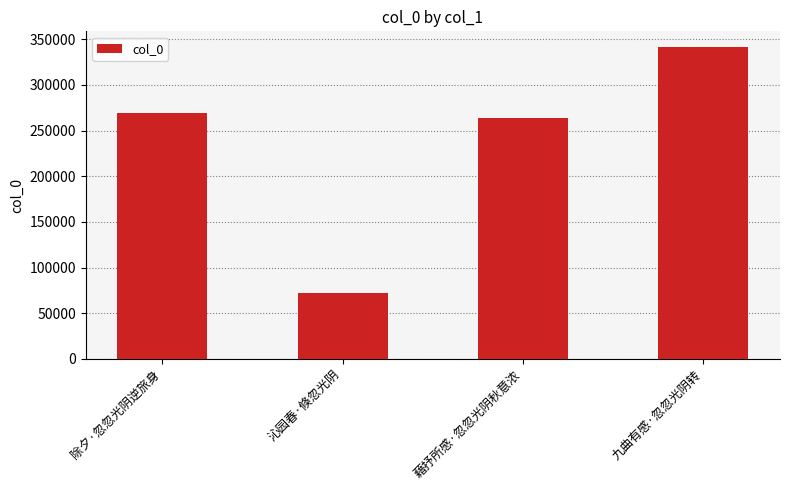

At which category does the chart reach its peak across all series?

九曲有感·忽忽光阴转